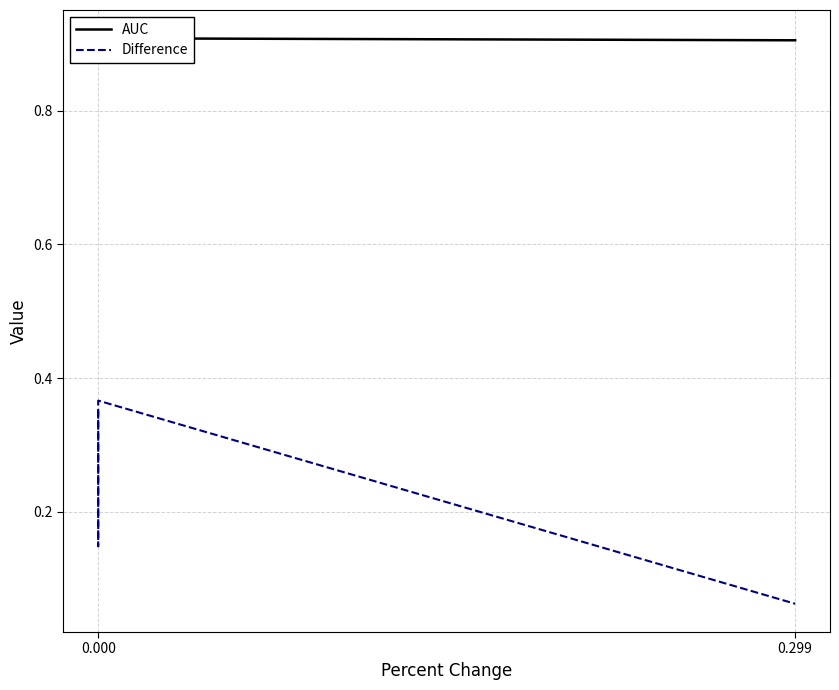

True or false: Difference and AUC cross at least once.

False